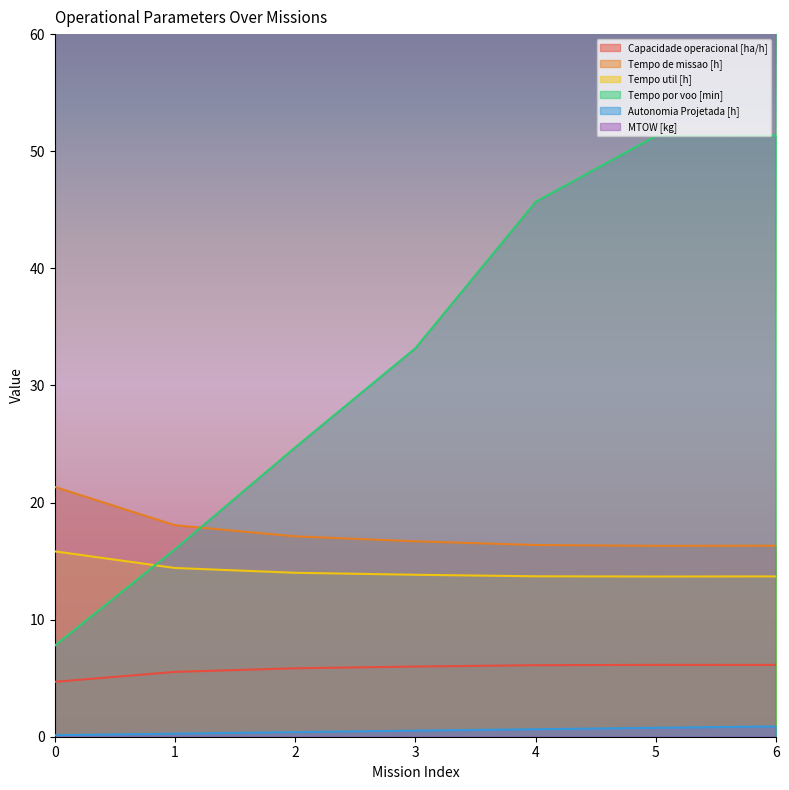

At how many categories does at least one series exceed 122?

7